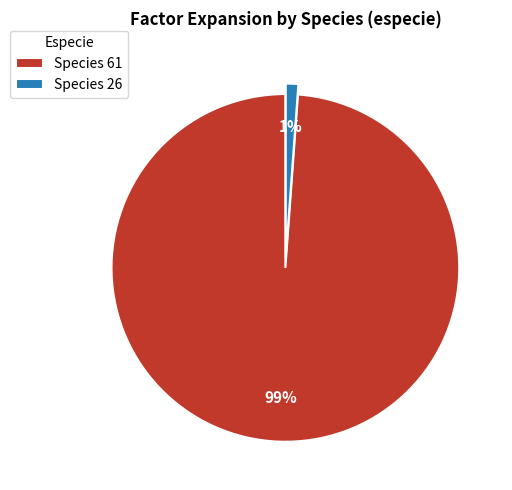

Is the sum of Species 26 and Species 61 greater than half?

Yes